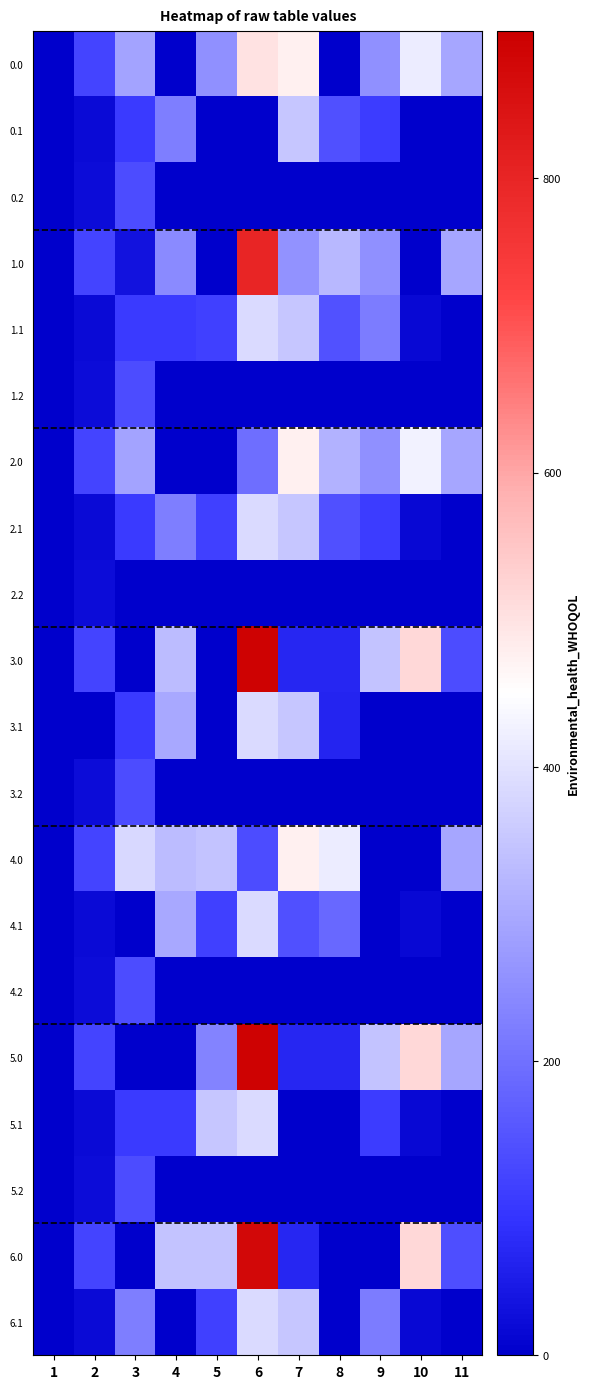

At which category is the sum across all series the highest?

6